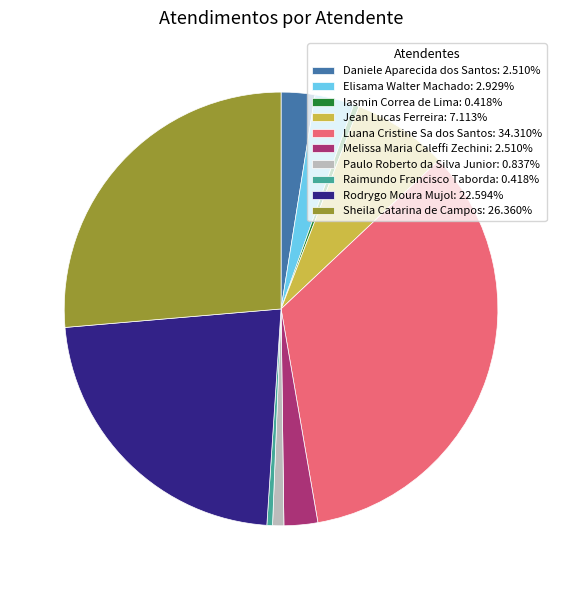

Which has a higher value, Luana Cristine Sa dos Santos or Melissa Maria Caleffi Zechini?

Luana Cristine Sa dos Santos